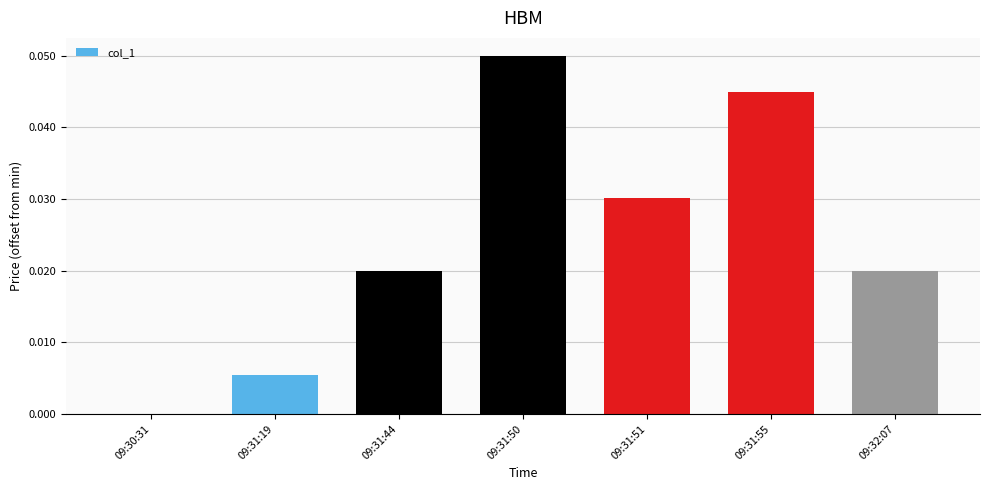

How many categories are shown in the chart?

7